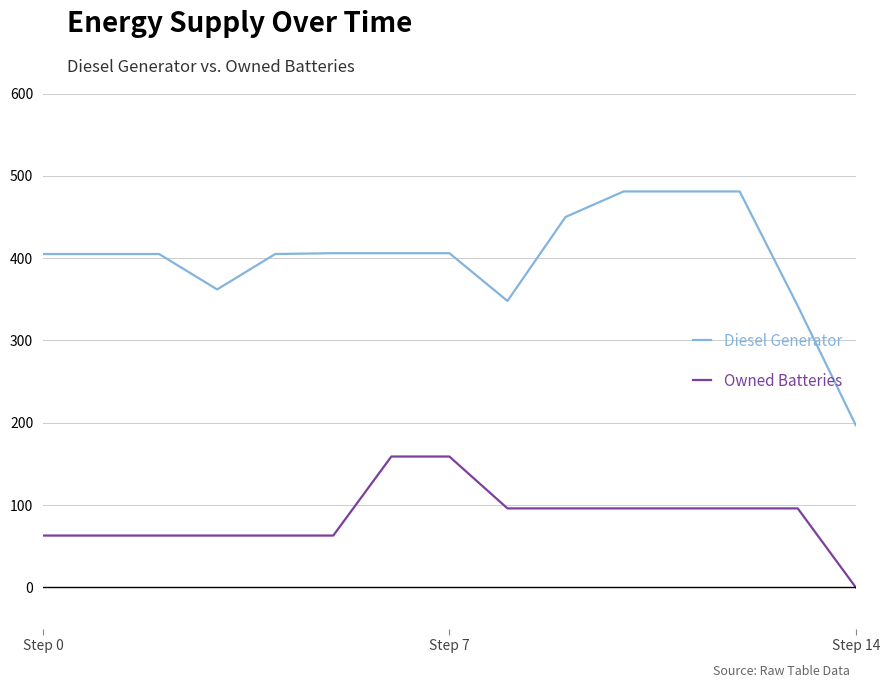

True or false: Diesel Generator and Owned Batteries intersect in this chart.

False